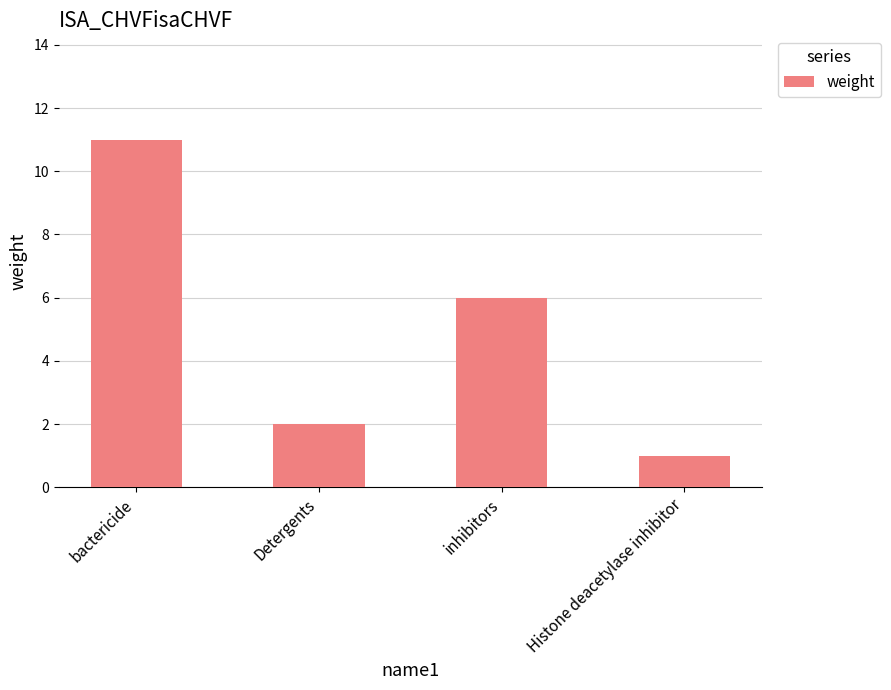

What is the approximate value at Detergents?

2